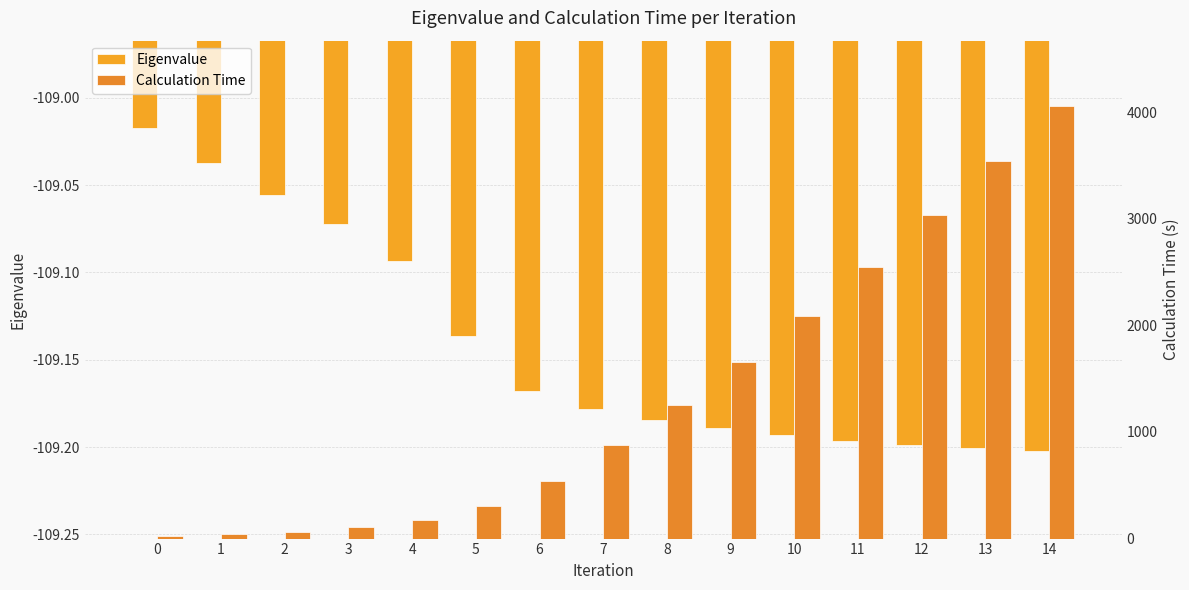

How many groups of bars are there?

15